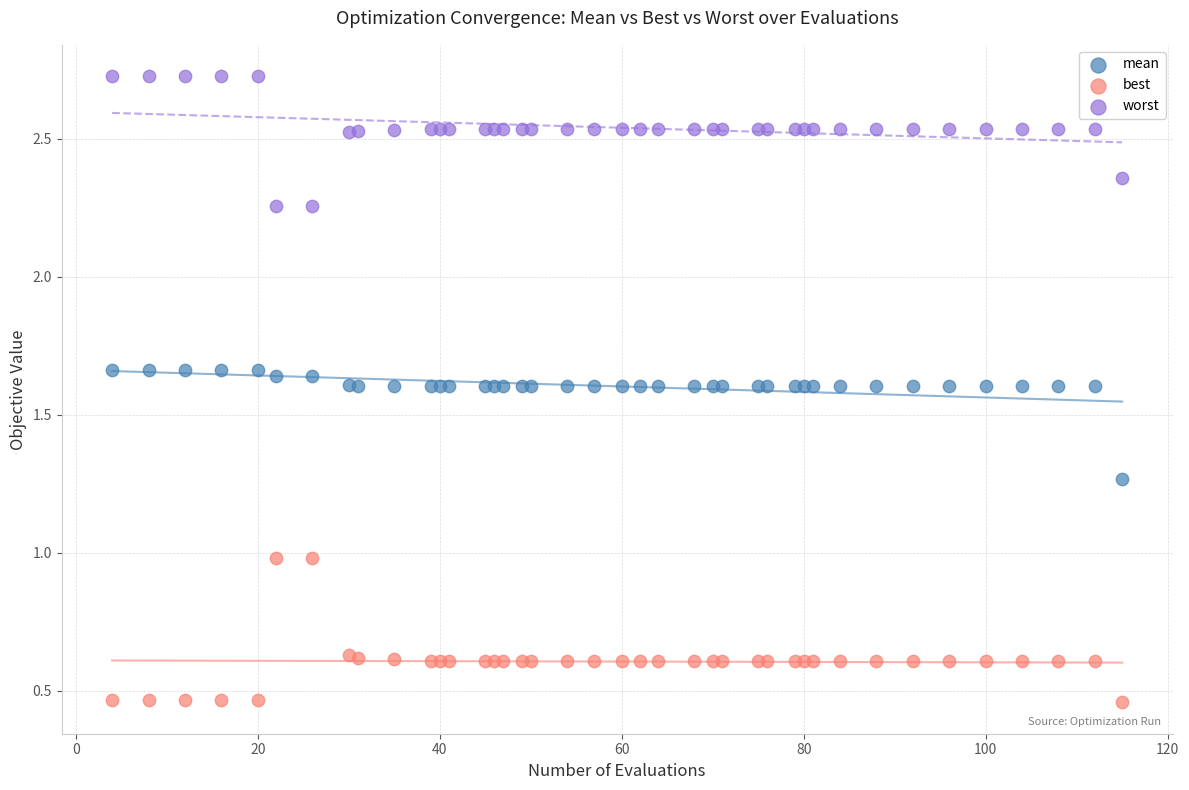

Which series reaches the maximum Y coordinate?

worst